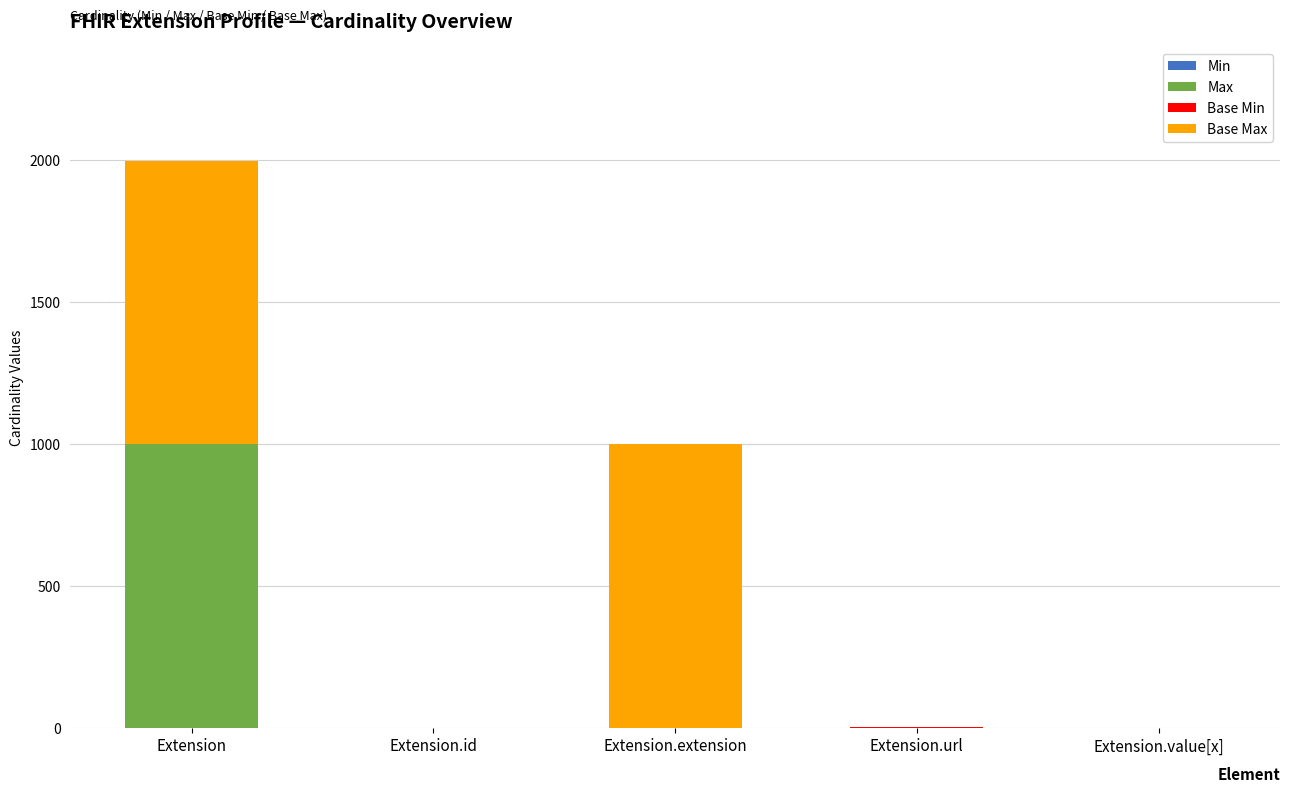

What is the total value across all series at Extension?

1998